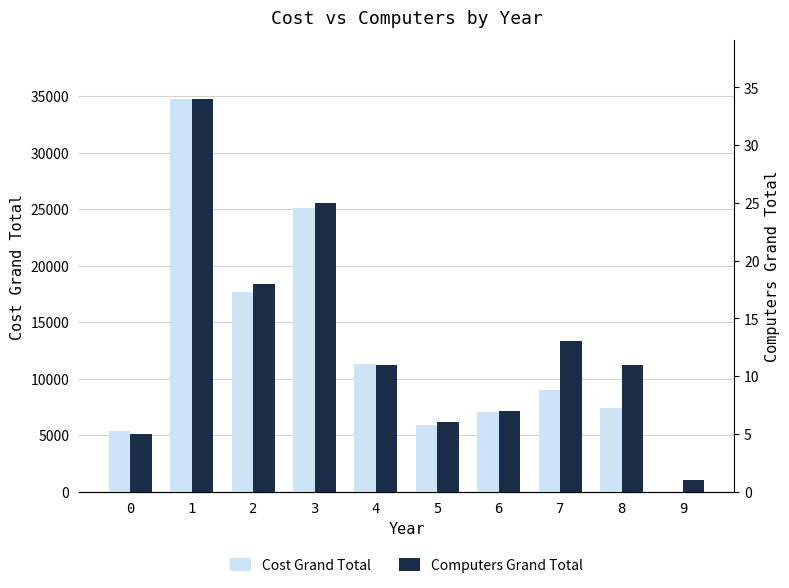

Is it true that Computers Grand Total equals 11 at 3?

False